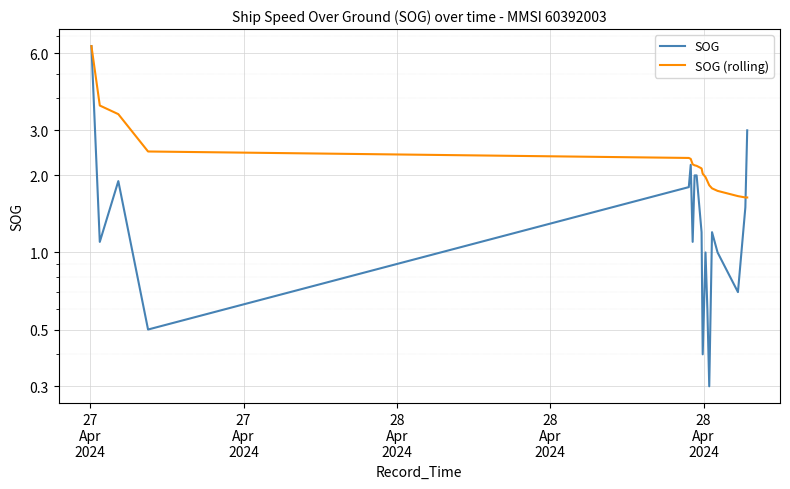

What is the value of the SOG point at the 9th from the left?

2.0